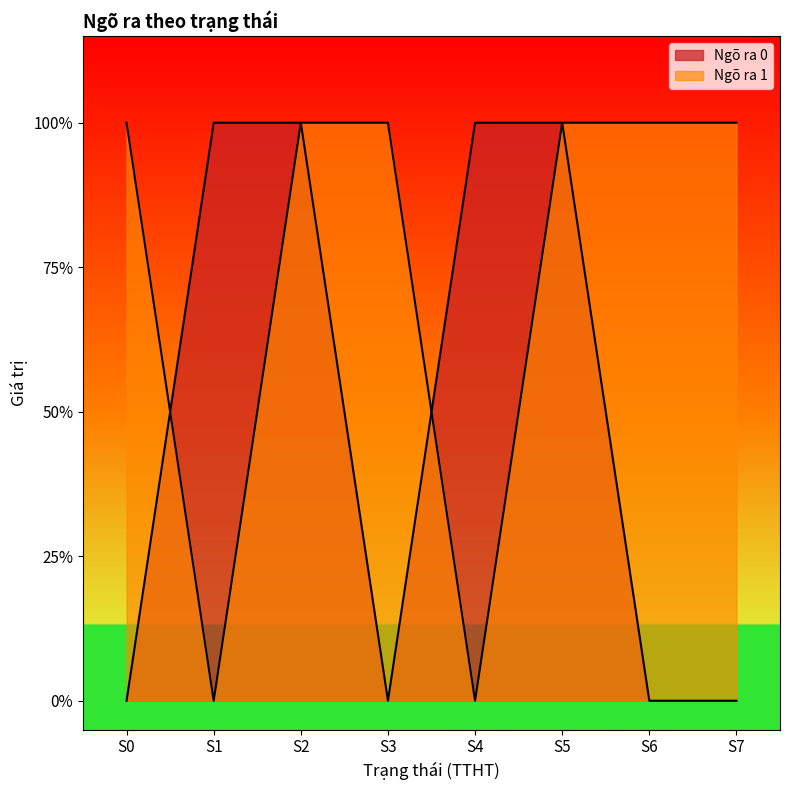

Which series changed the most between S0 and S6?

Ngõ ra 0